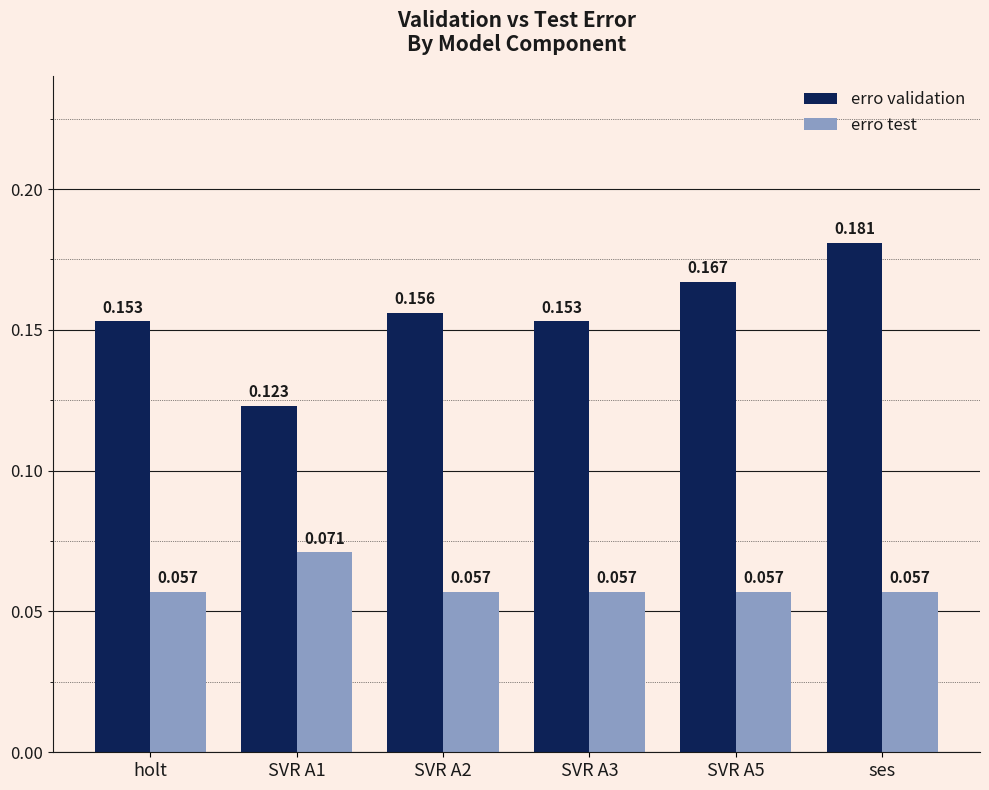

Which series has the widest spread of values?

erro validation